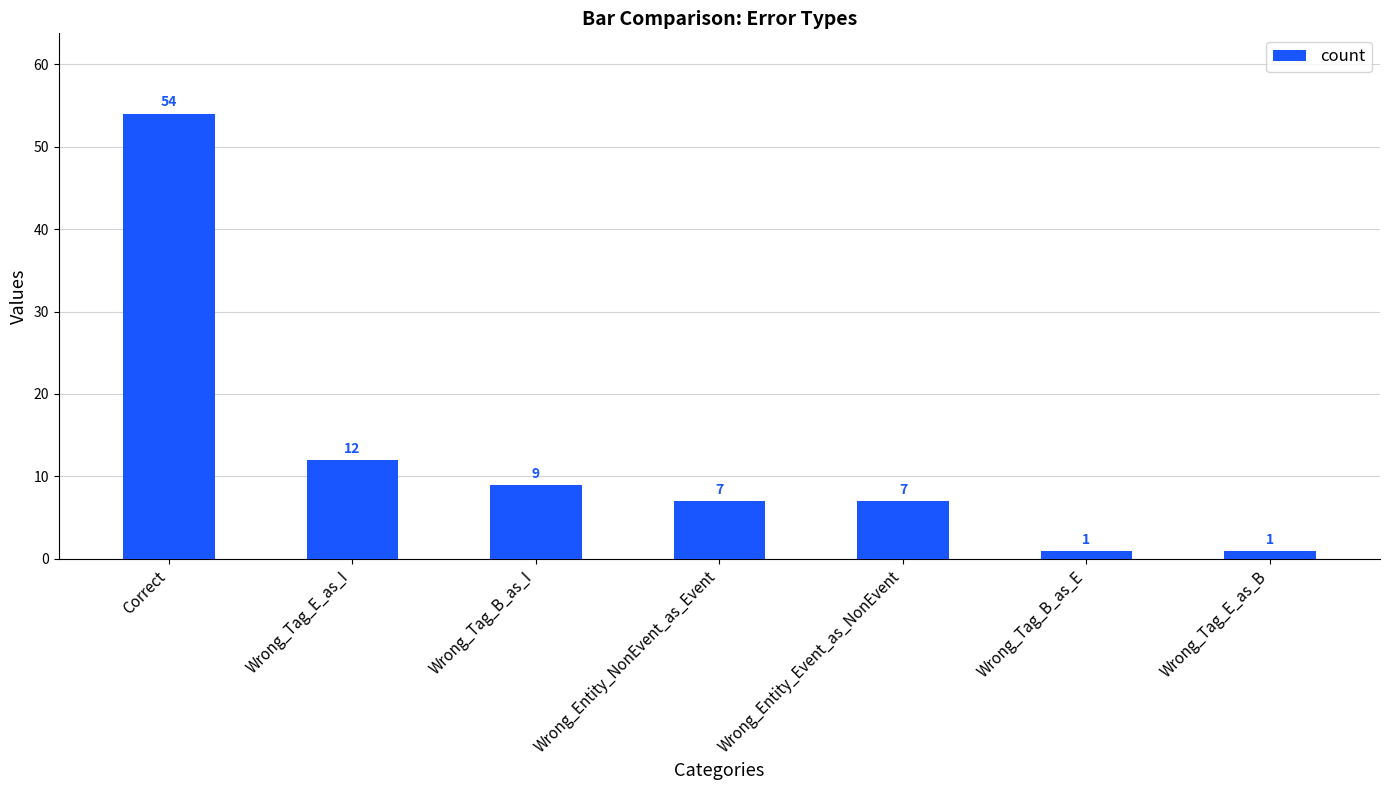

How many series are shown in this chart?

1